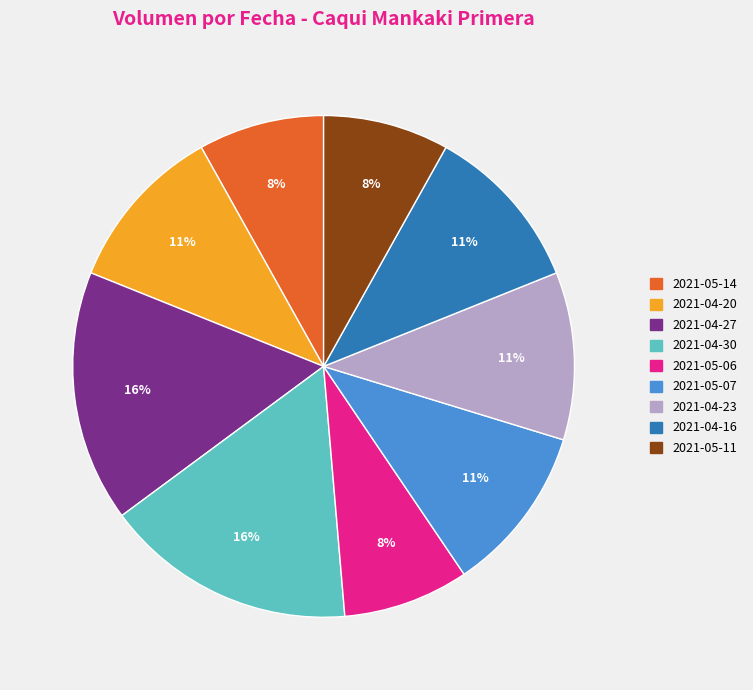

Combined, do 2021-04-27 and 2021-05-07 account for over 50%?

No